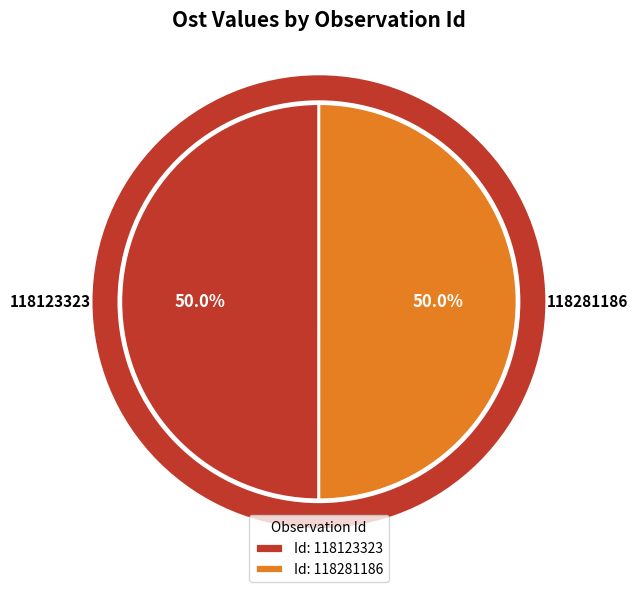

Do 118281186 and 118123323 together represent more than half of the pie?

Yes